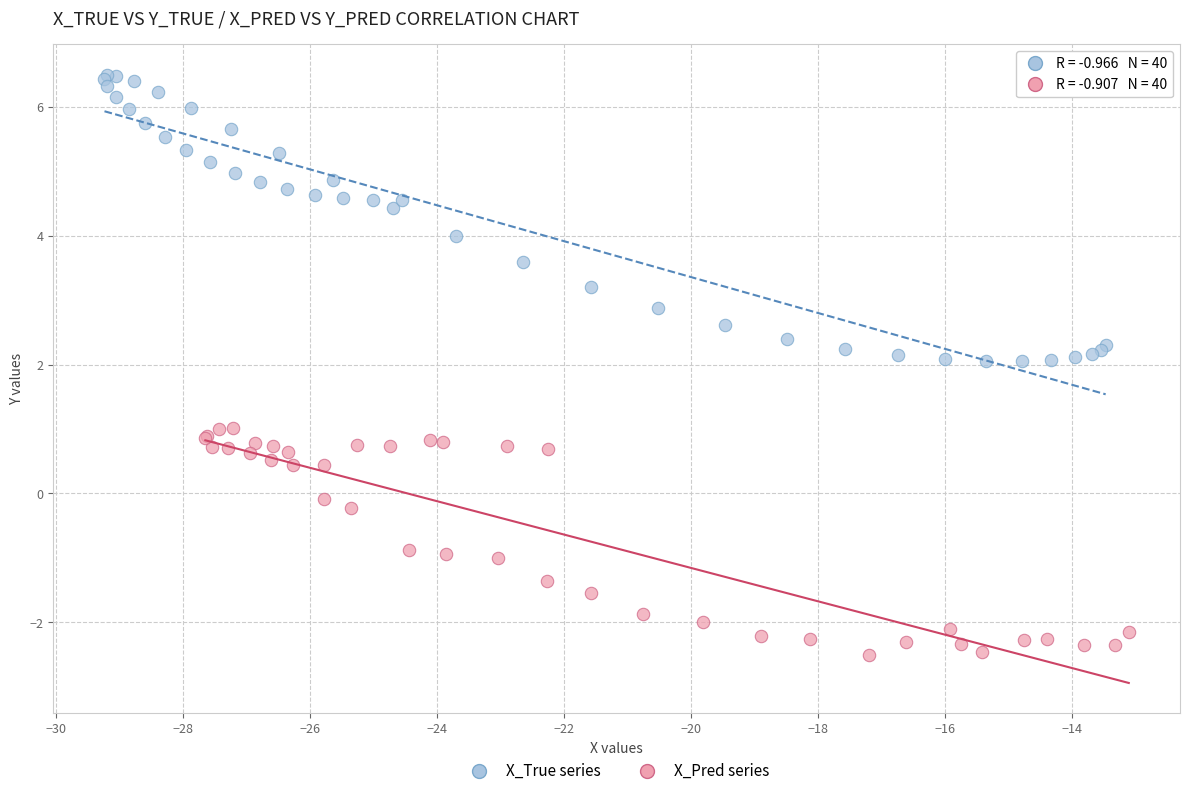

Which series reaches the minimum Y coordinate?

X_Pred series